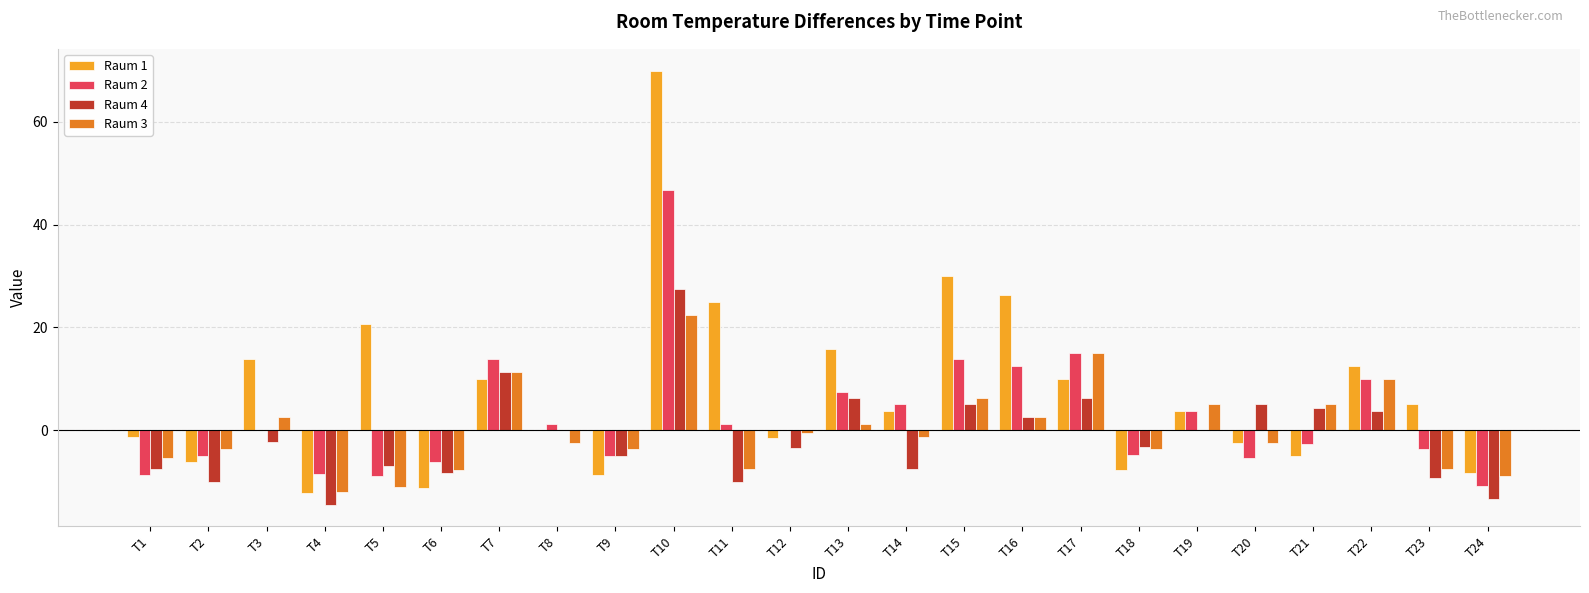

What is the highest value of the Raum 1 series?

70.0